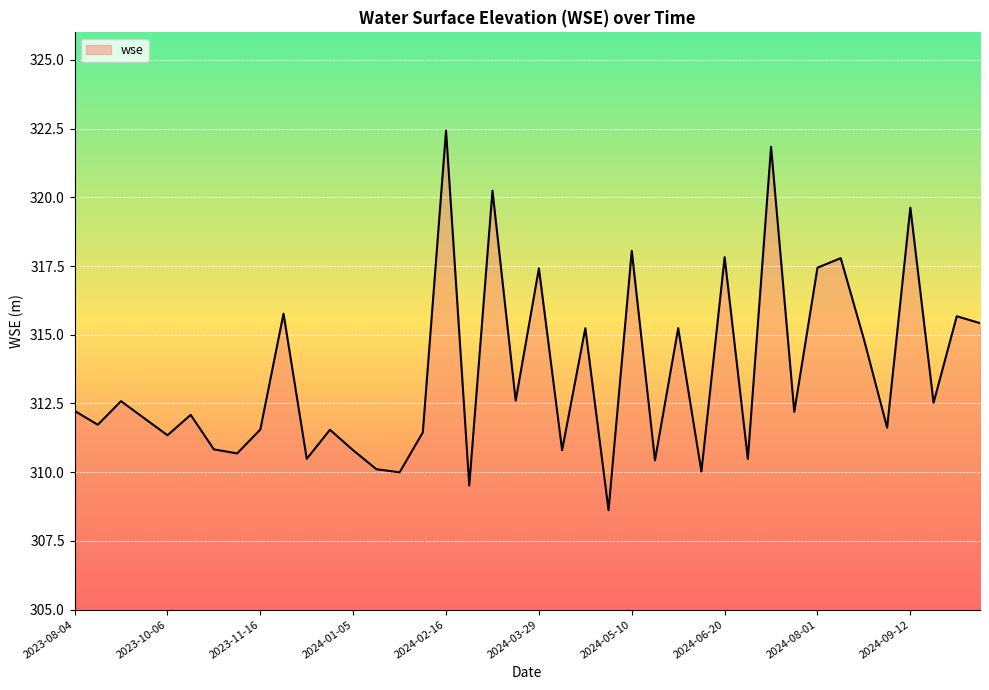

Count the number of categories in the chart.

40